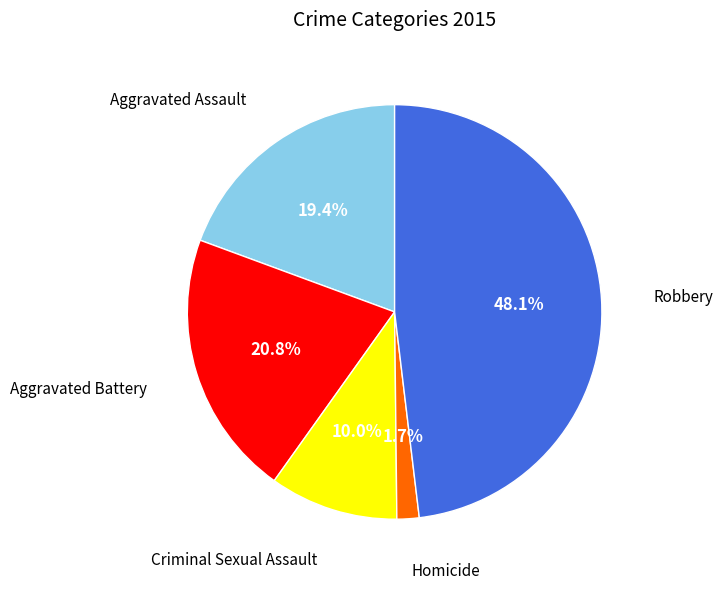

Is there any slice that represents more than half of the pie?

No